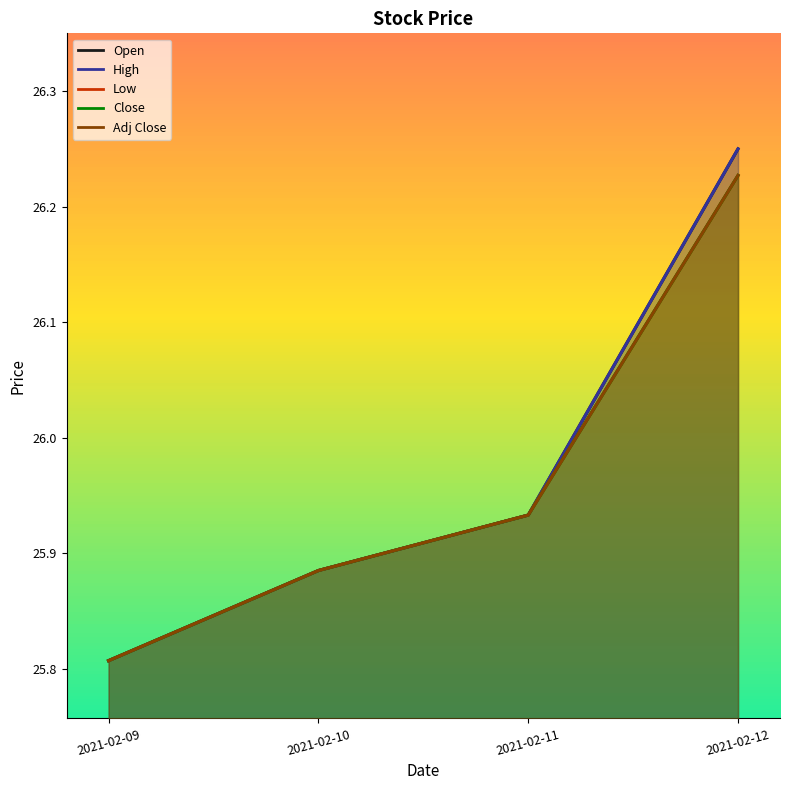

What is the sum of all Close values?

103.9